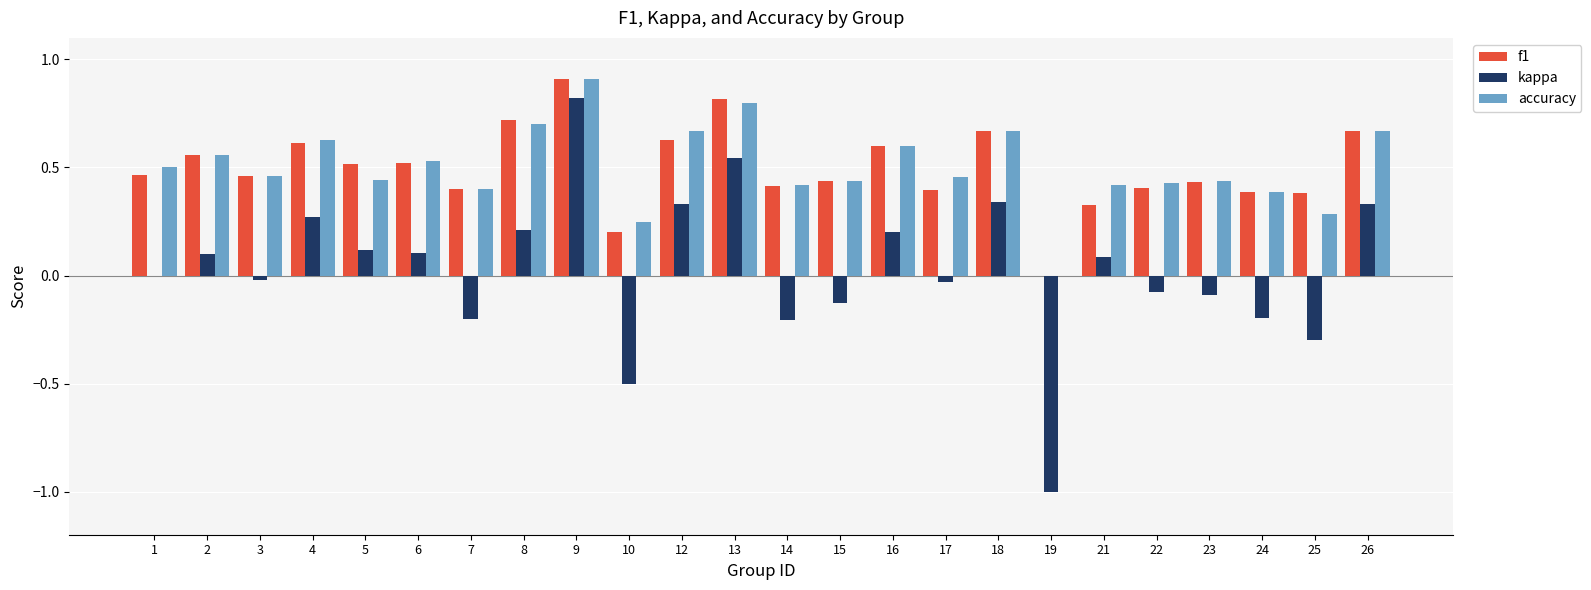

At which category is the sum across all series the highest?

9